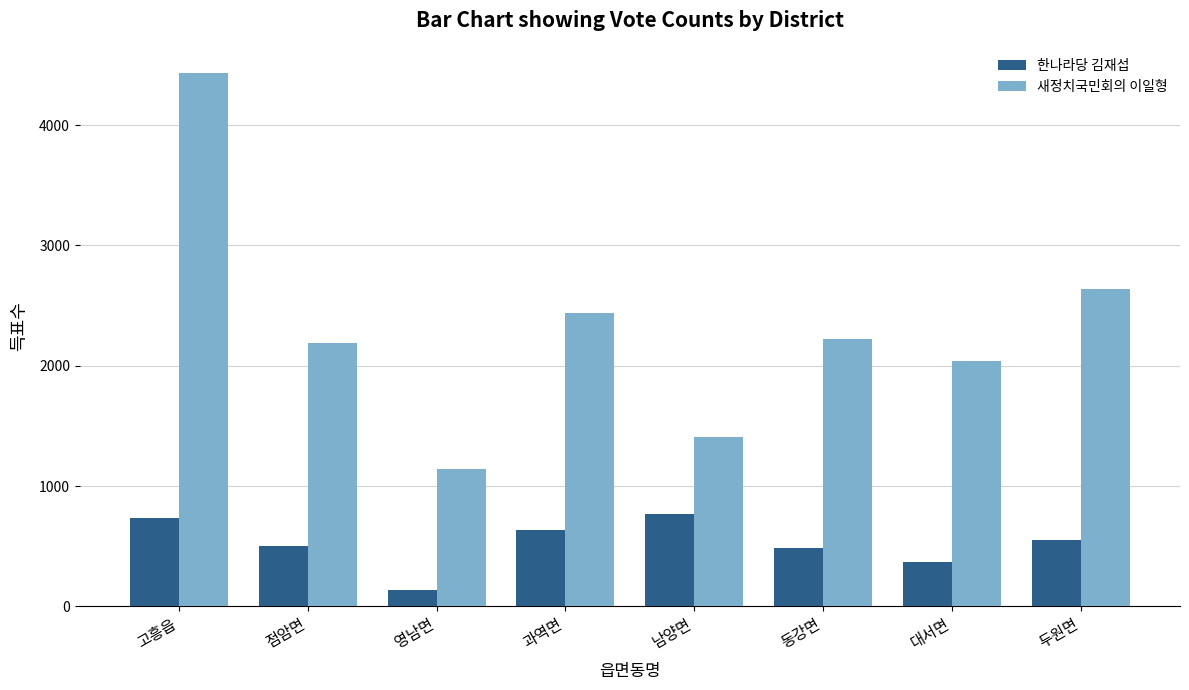

What is the minimum value shown in the chart?

134